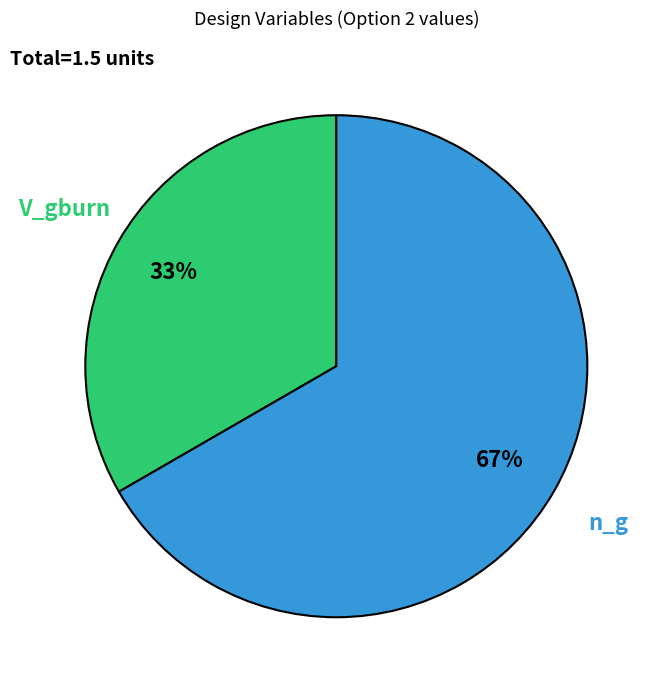

To the nearest percent, what is the average slice percentage?

50%